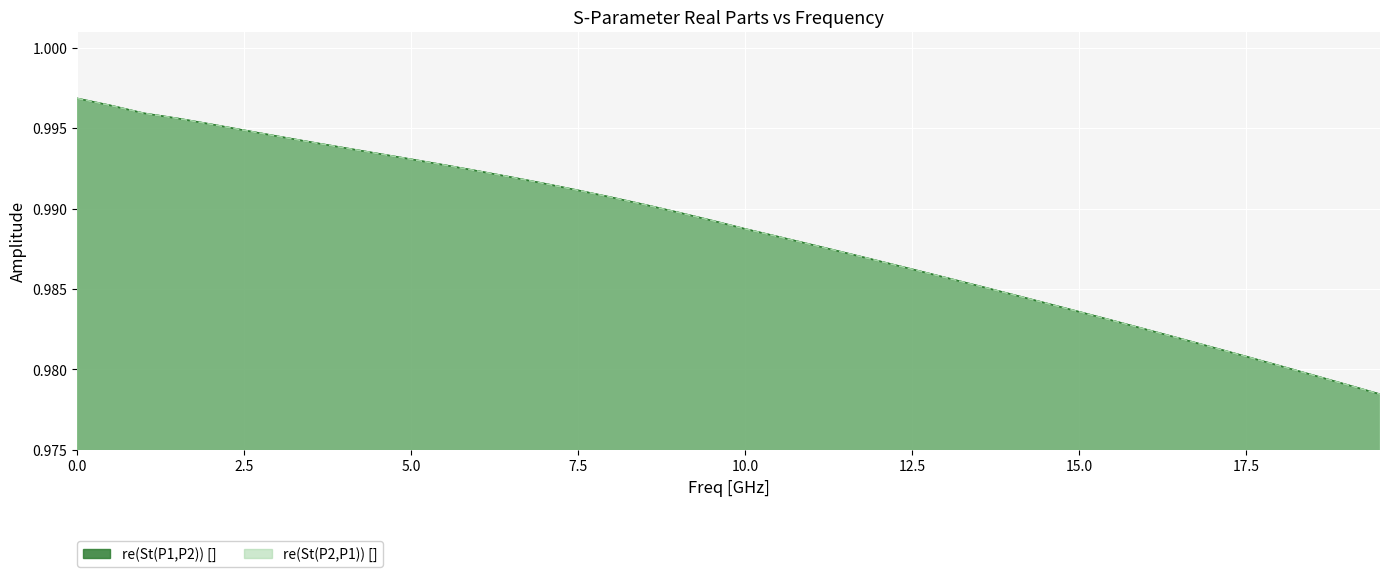

The value of re(St(P1,P2)) [] at 9.5 is 0.4. True or false?

False